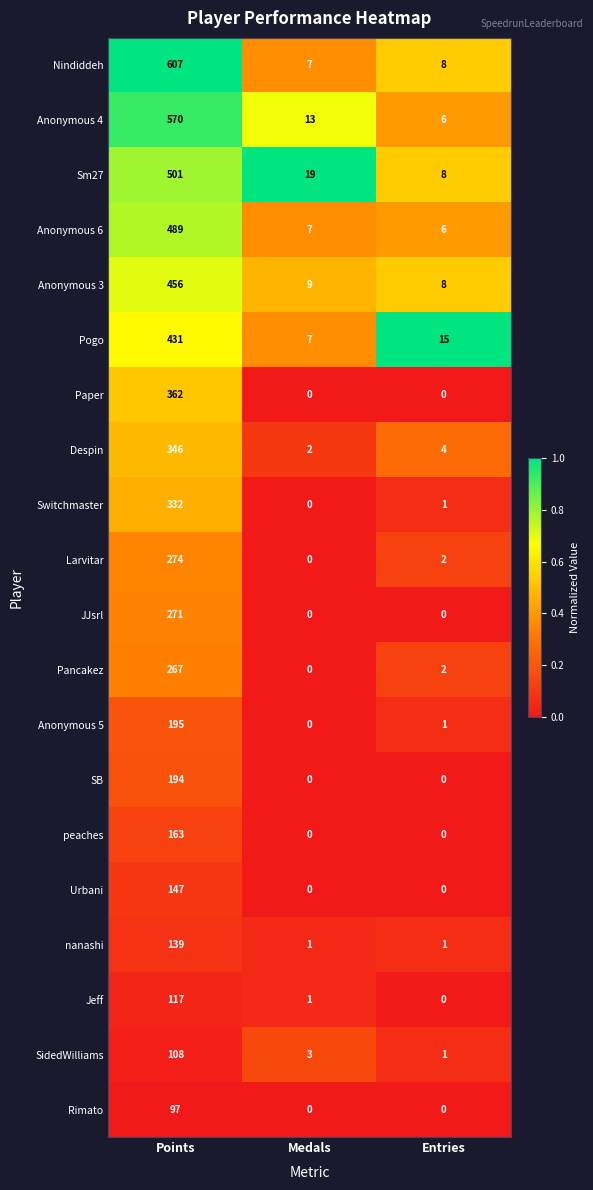

What is the average value of the Rimato series?

32